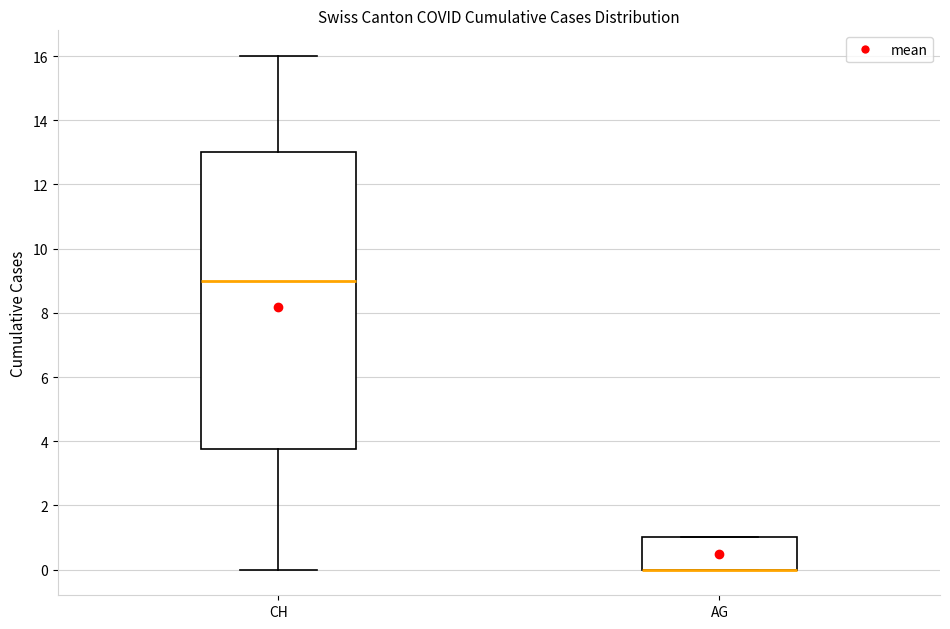

Where is the upper edge of the box for AG on the y-axis? The values are not printed on the chart, so give them approximately, as read against the axis.

1.0